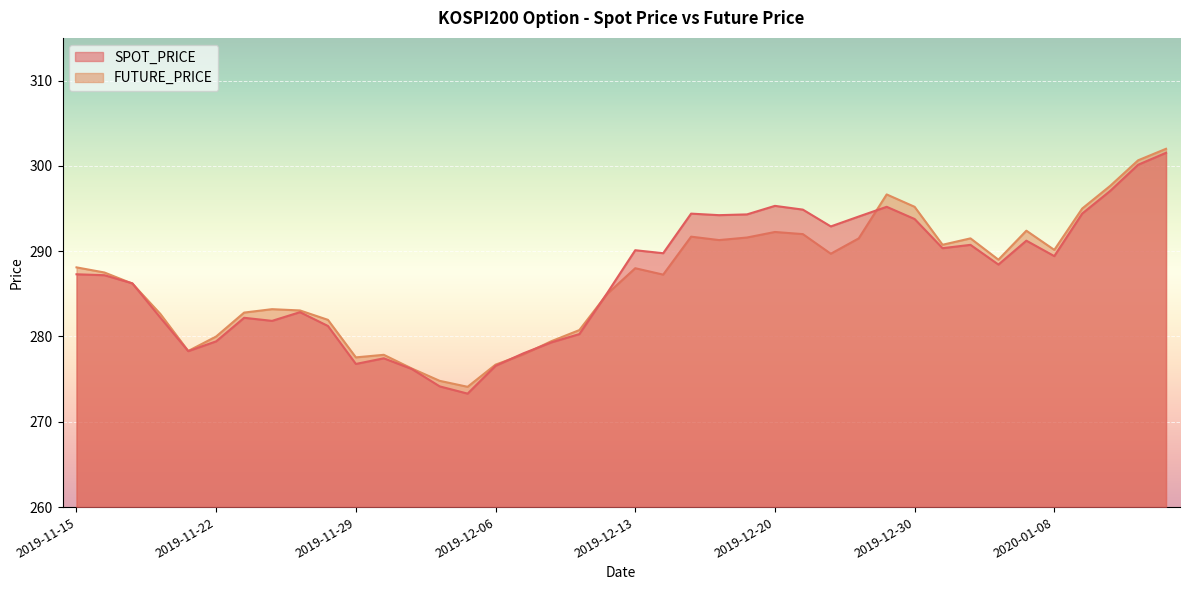

What is the difference between the highest and lowest values at 2019-12-09?

0.1